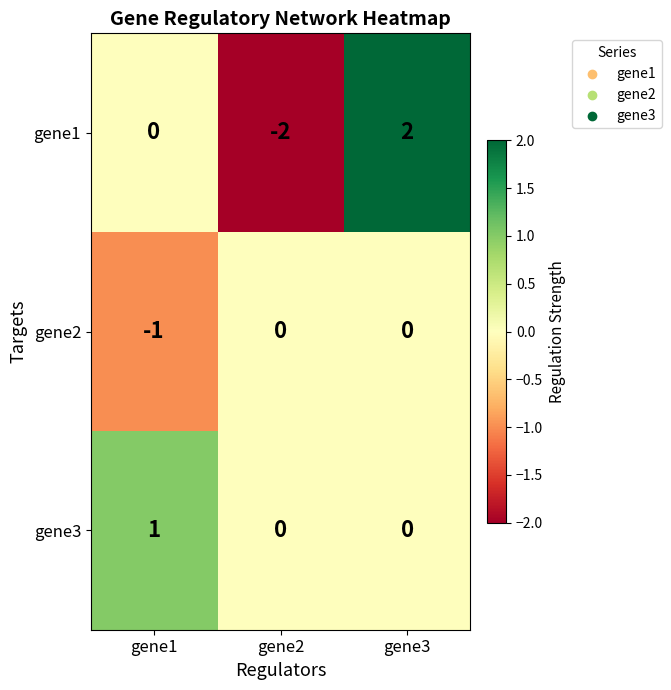

What is the spread (max minus min) of values at gene2?

2